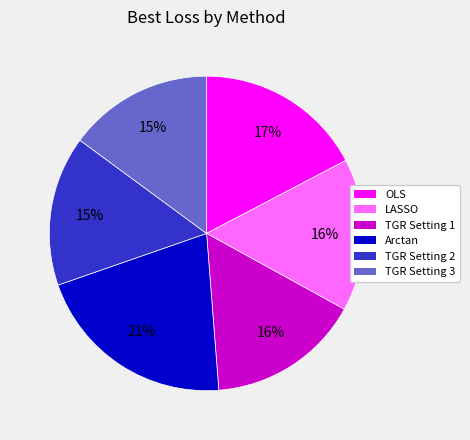

How many segments does this pie chart have?

6